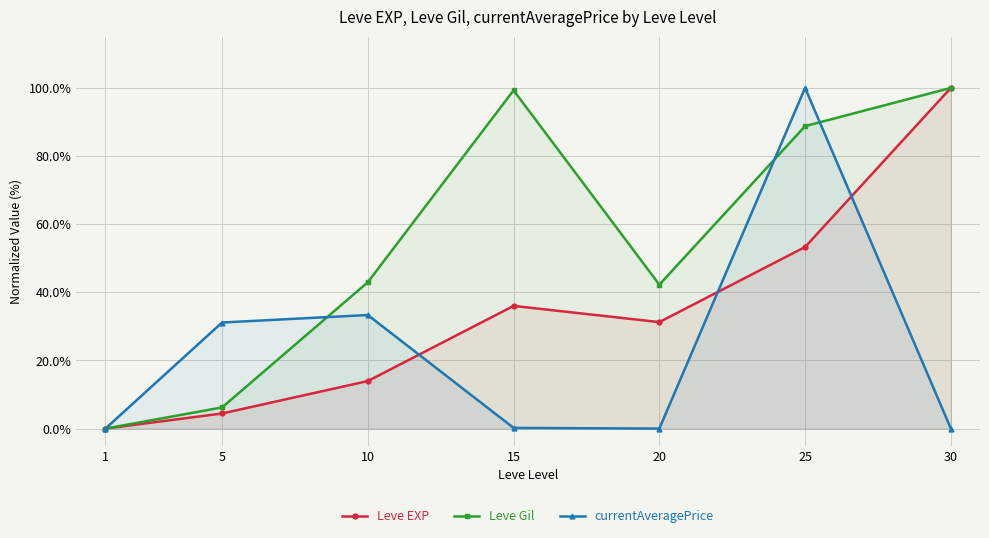

Which series has the largest range (max minus min)?

Leve EXP